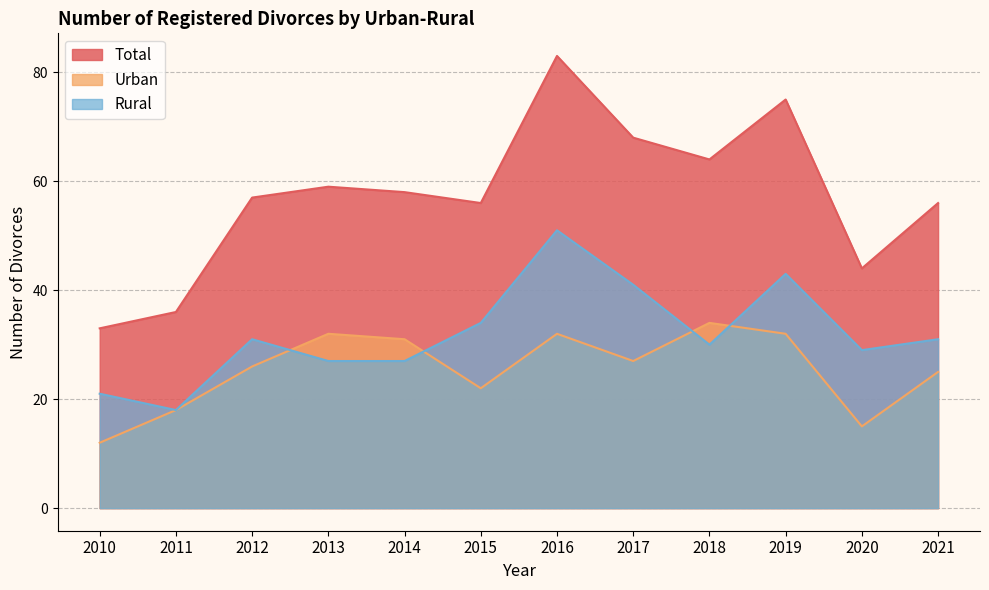

At which label does Total first exceed 58?

2013